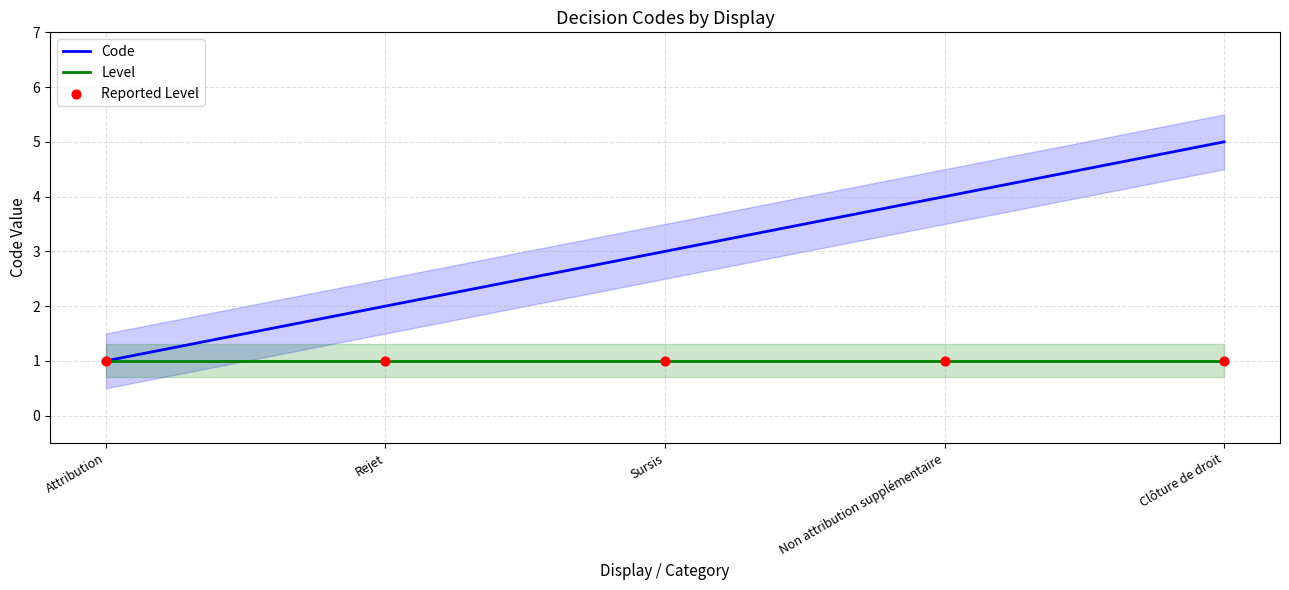

At how many categories does at least one series exceed 1?

4